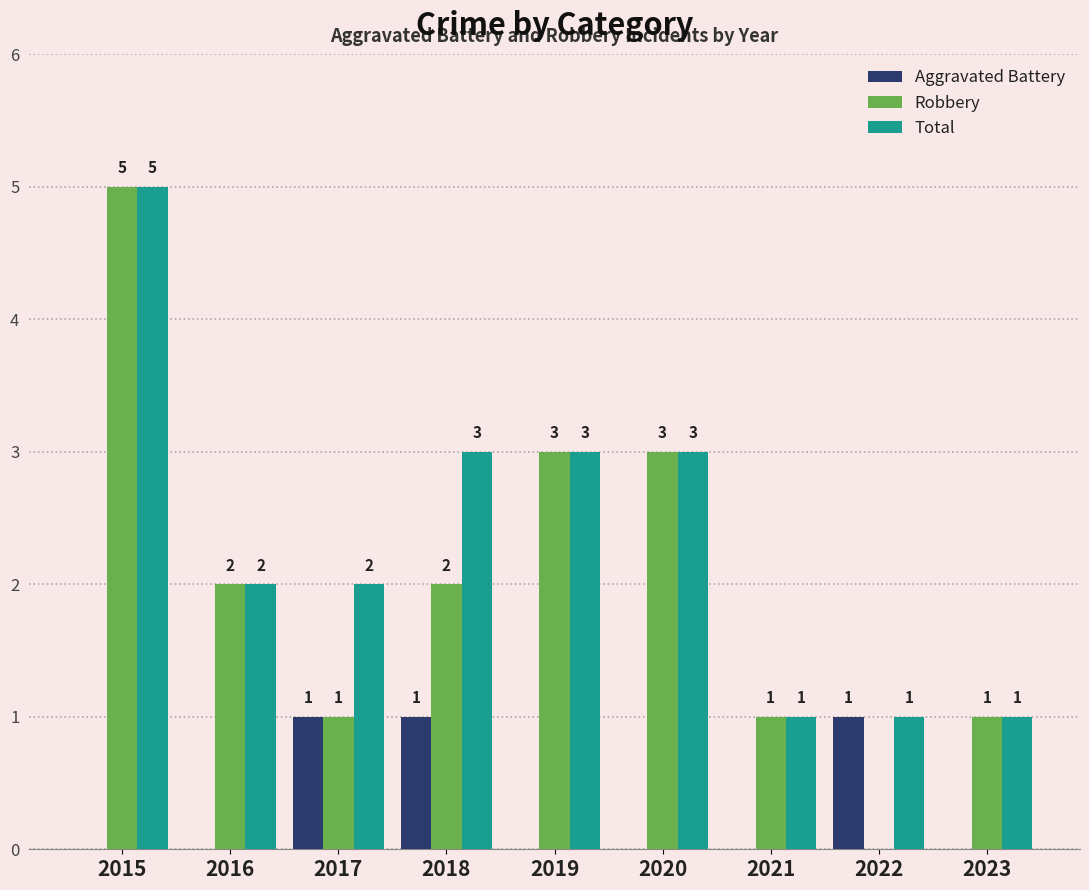

The value of Total at 2018 is 3. True or false?

True